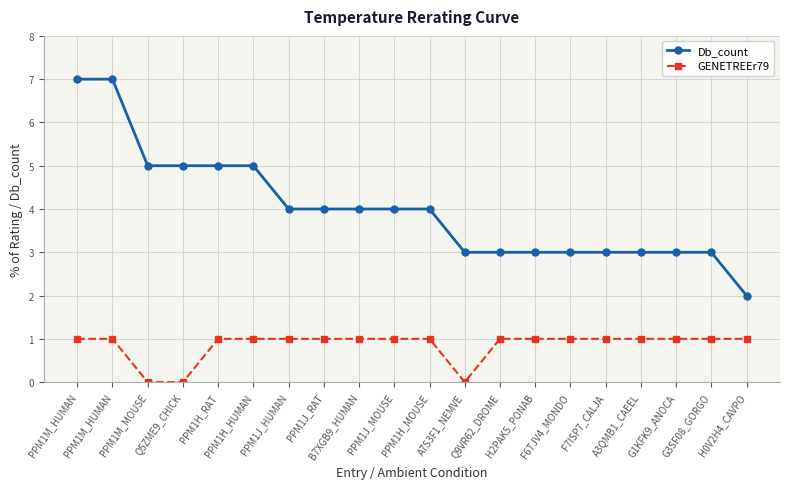

At which category is the sum across all series the highest?

PPM1M_HUMAN